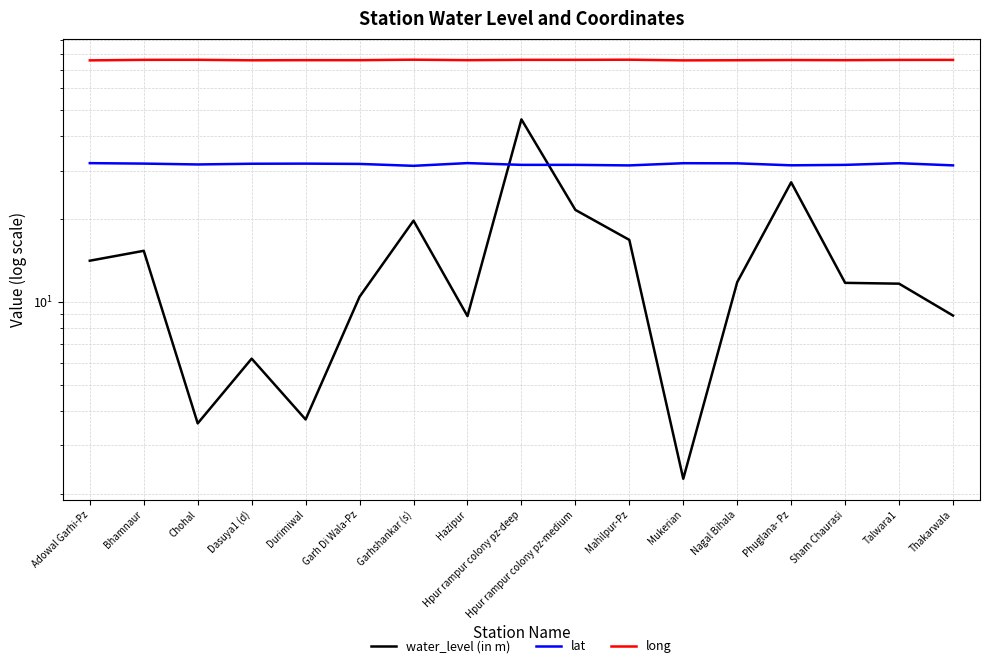

Reading left to right, what are all the values shown in this chart?

water_level (in m): 14.1	15.3	3.6	6.2	3.7	10.4	19.7	8.9	46.1	21.6	16.8	2.3	11.8	27.2	11.7	11.6	8.9
lat: 32.0	31.8	31.6	31.8	31.8	31.8	31.2	32.0	31.5	31.5	31.4	31.9	31.9	31.4	31.5	31.9	31.4
long: 75.6	76.0	76.0	75.7	75.8	75.7	76.0	75.8	75.9	75.9	76.0	75.6	75.7	75.8	75.7	75.9	75.9